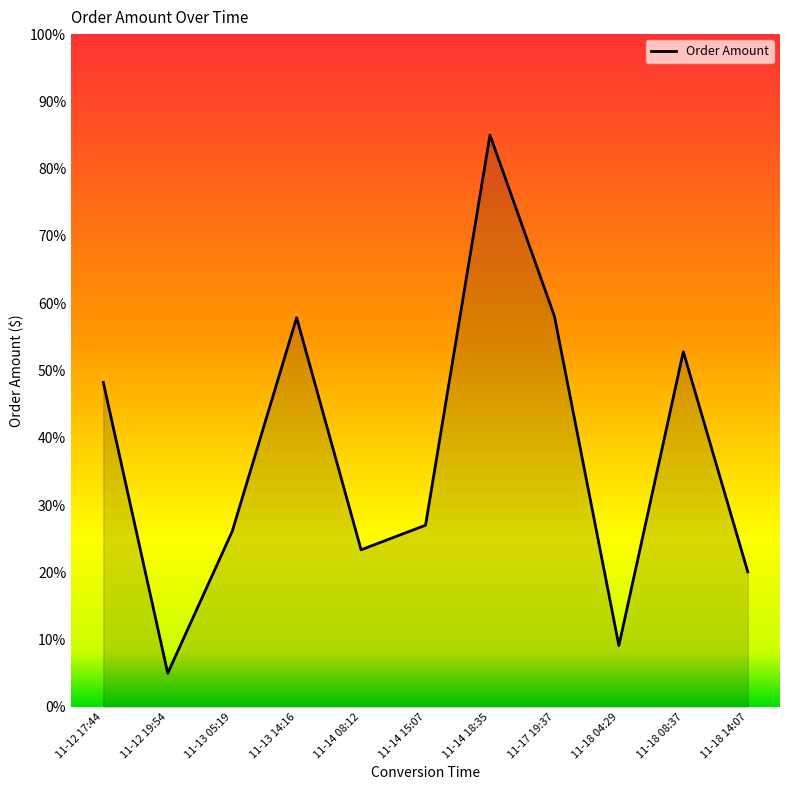

At which category does the data reach its first local peak?

11-13 14:16